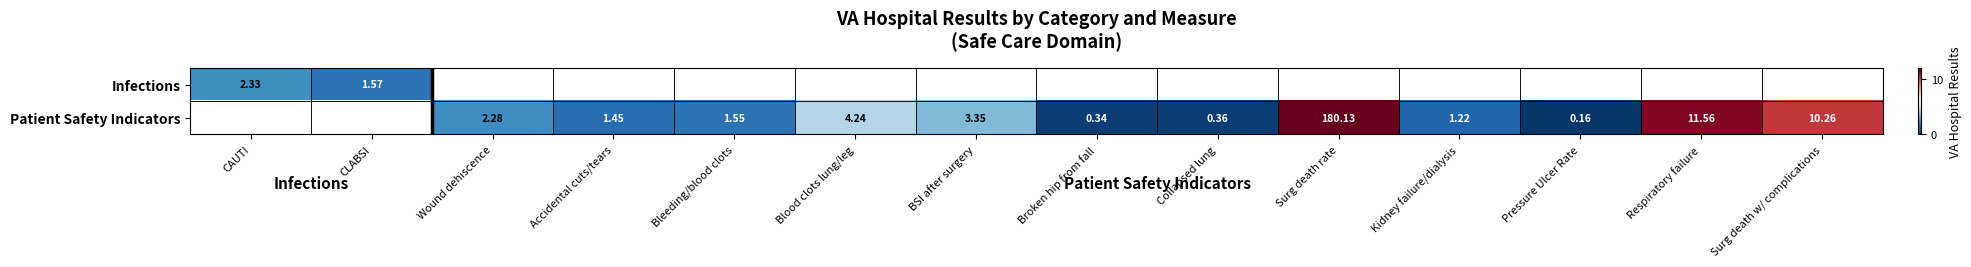

How many distinct data groups are displayed?

2